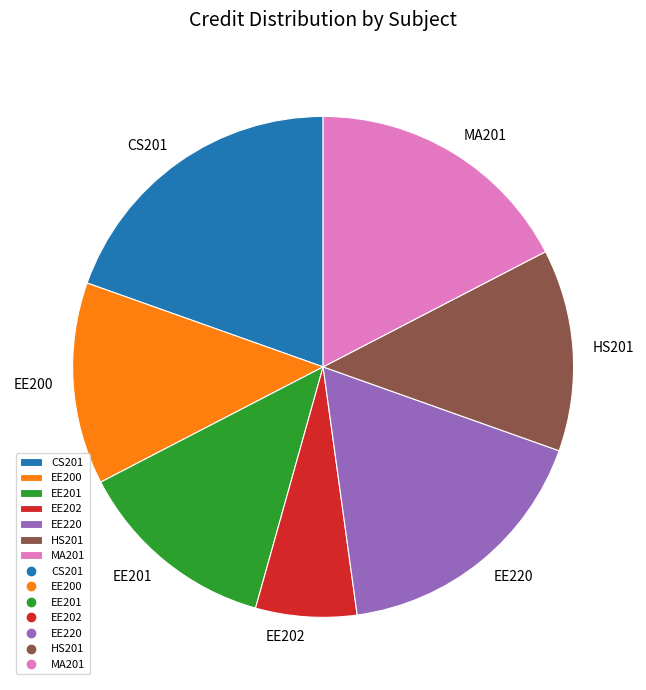

What is the largest slice in the pie chart?

CS201